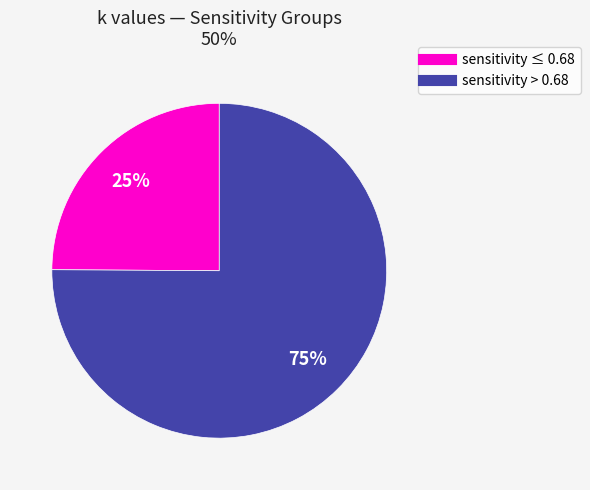

Is there any slice that represents more than half of the pie?

Yes